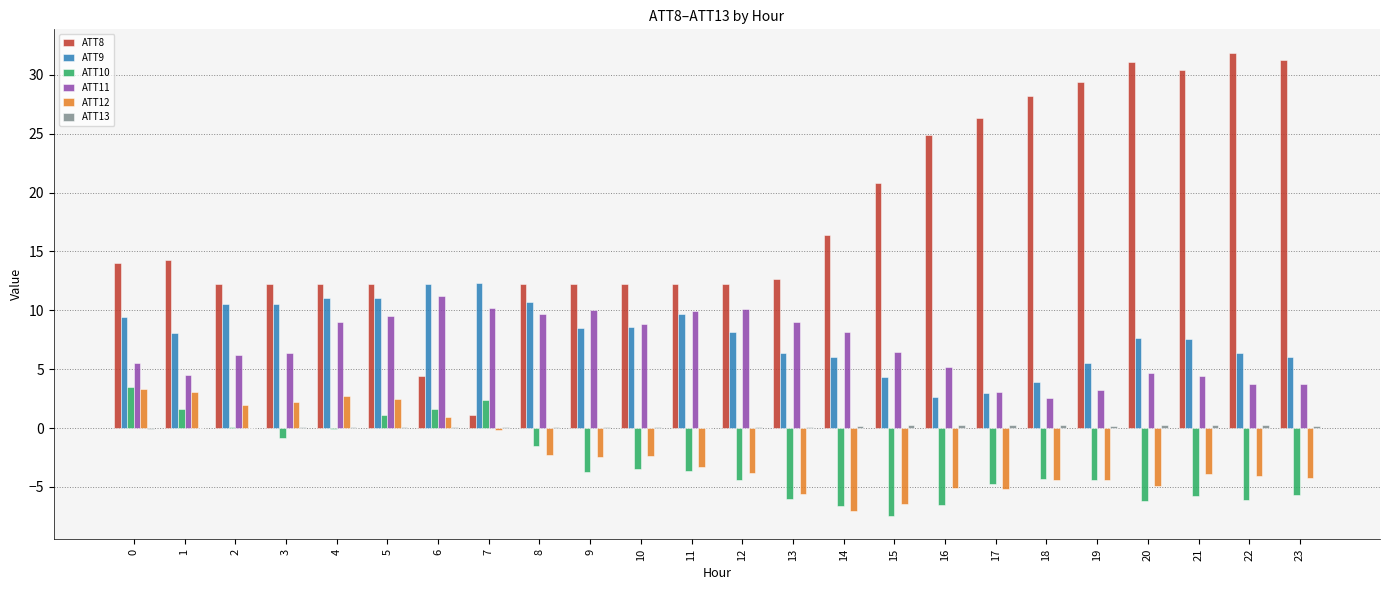

What is the greatest value displayed?

31.9